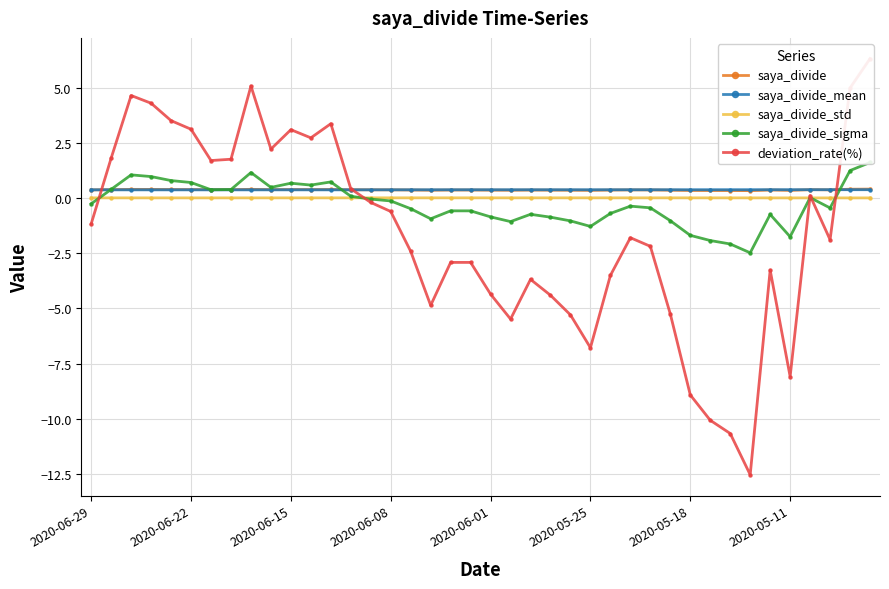

True or false: saya_divide and saya_divide_std cross at least once.

False